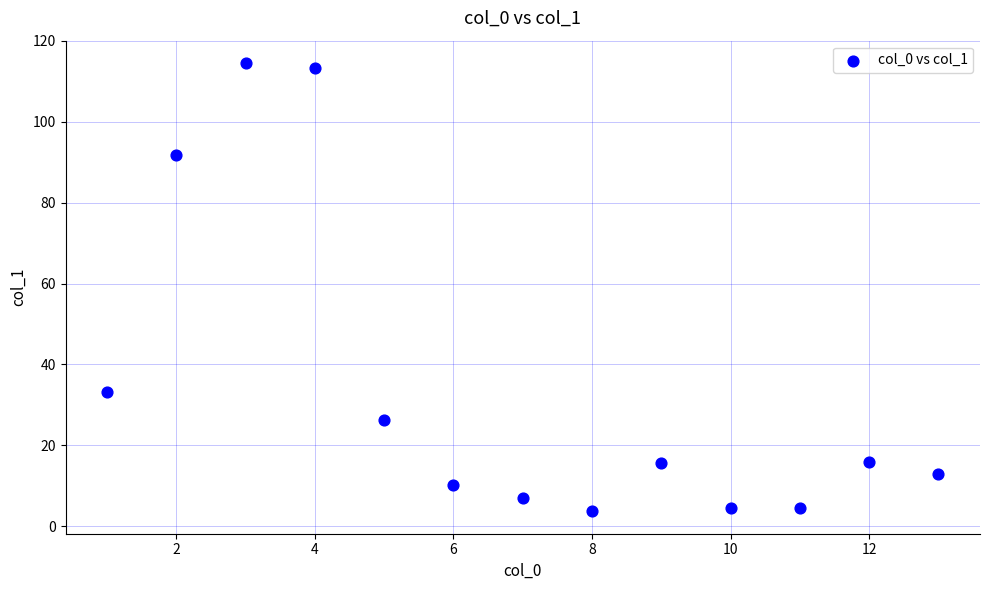

What Y value in the scatter plot is closest to 59?

33.3